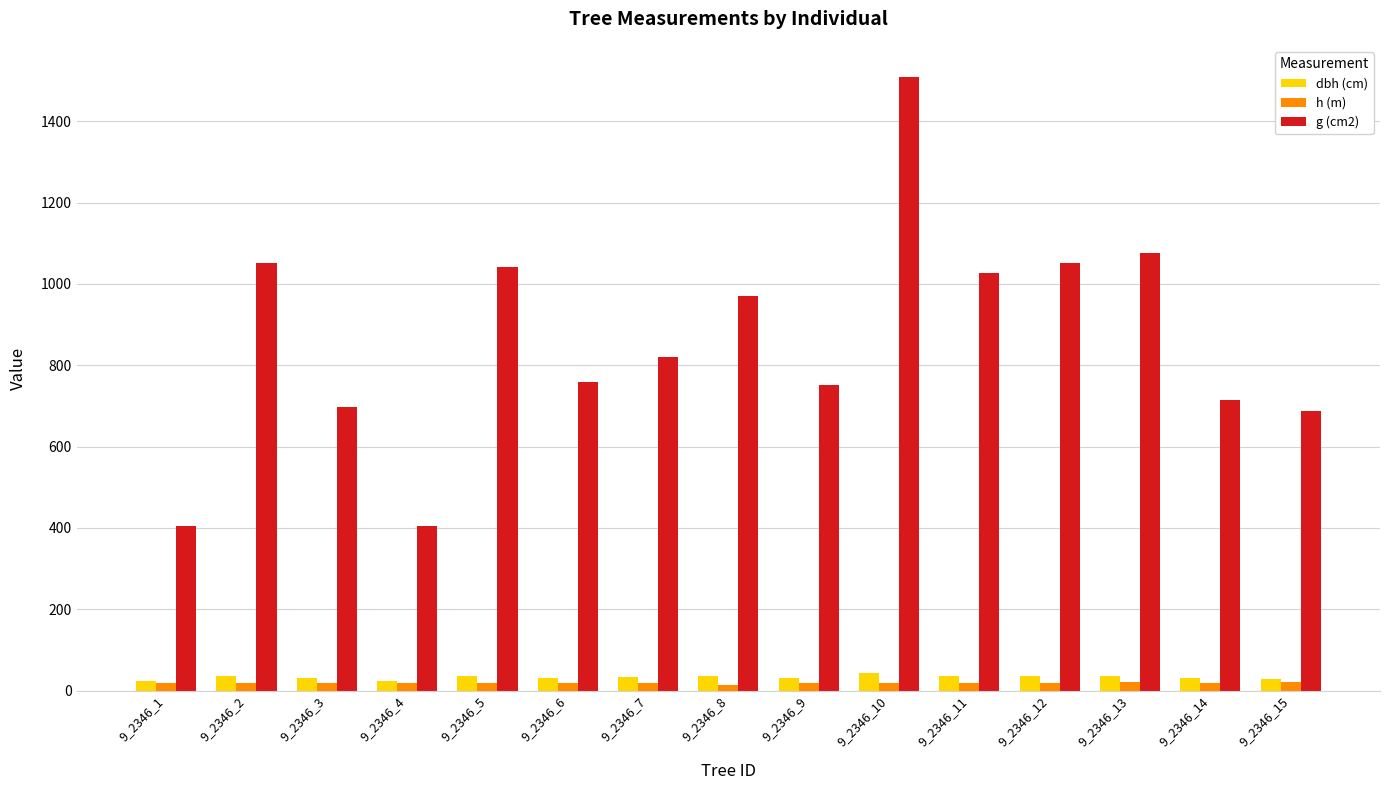

Does the chart contain stacked bars?

No